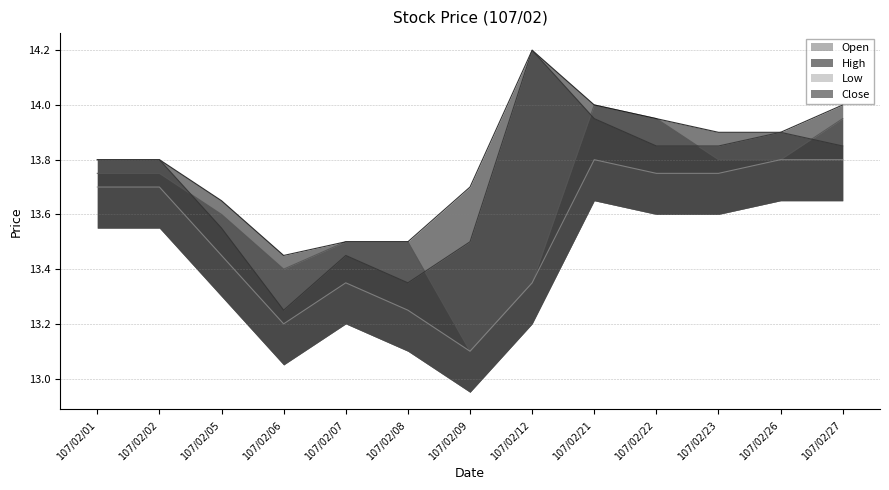

Between 107/02/07 and 107/02/09, which series saw the biggest shift?

Open